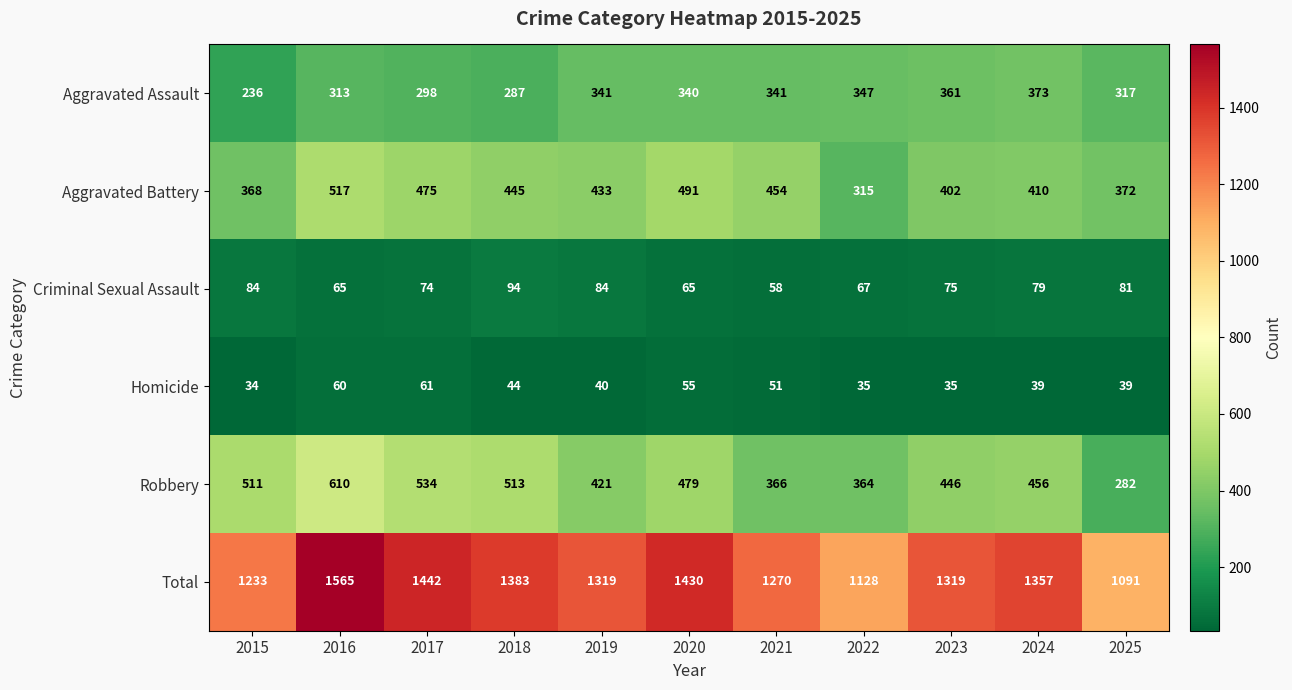

Which series changed the most between 2017 and 2025?

Total